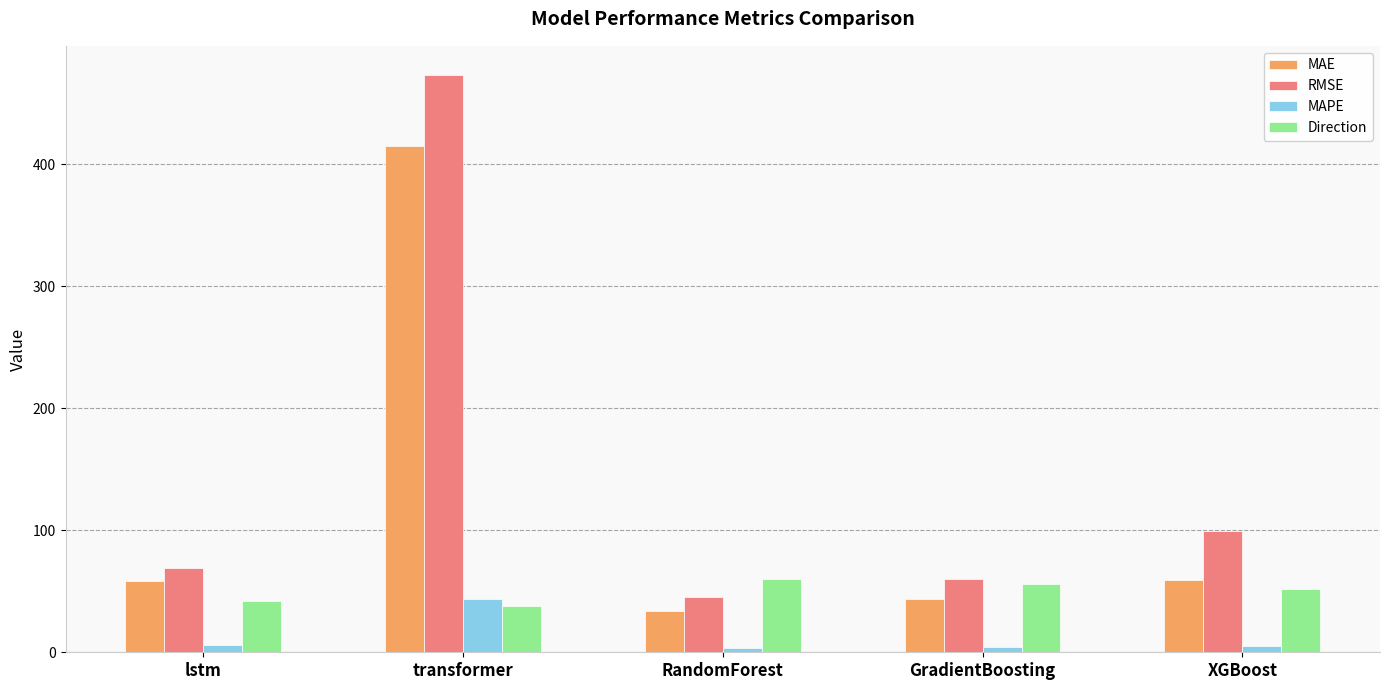

Between transformer and RandomForest, which series saw the biggest shift?

RMSE